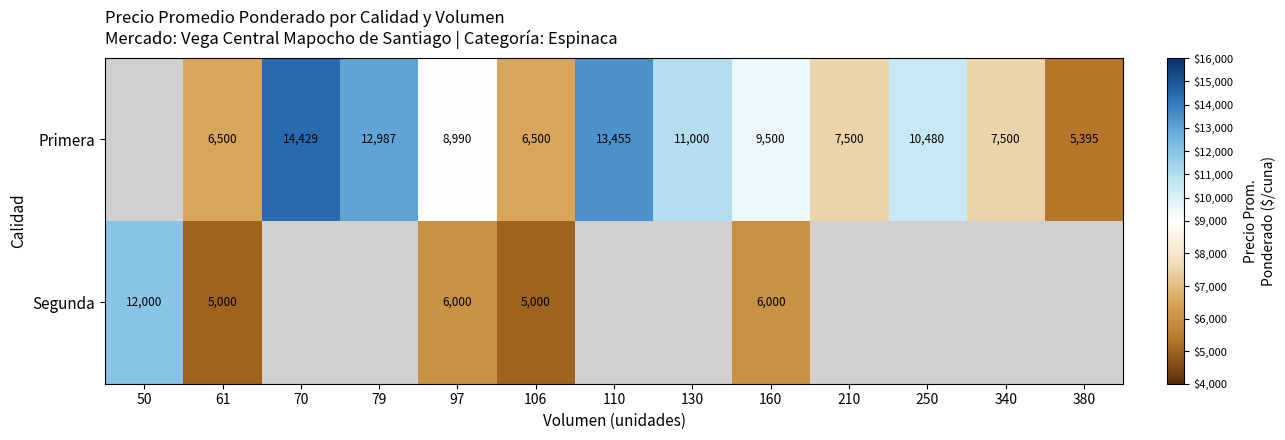

At which category is the sum across all series the highest?

160